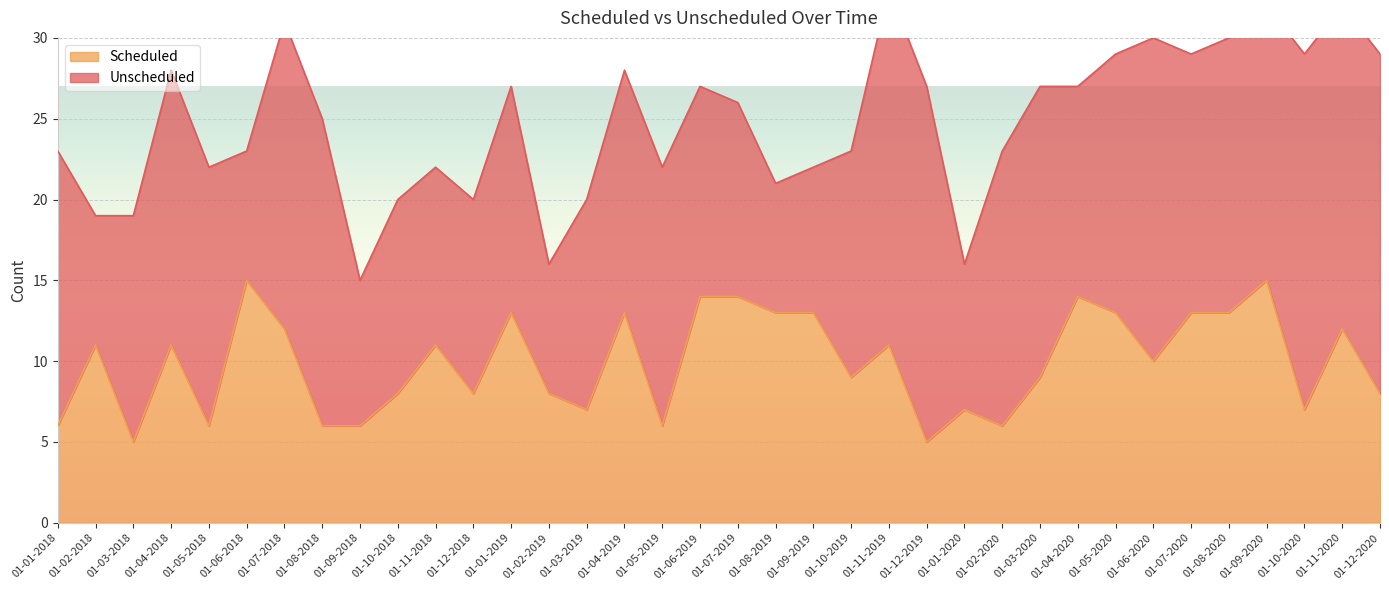

Which has a higher value, 01-02-2020 or 01-08-2019?

01-08-2019